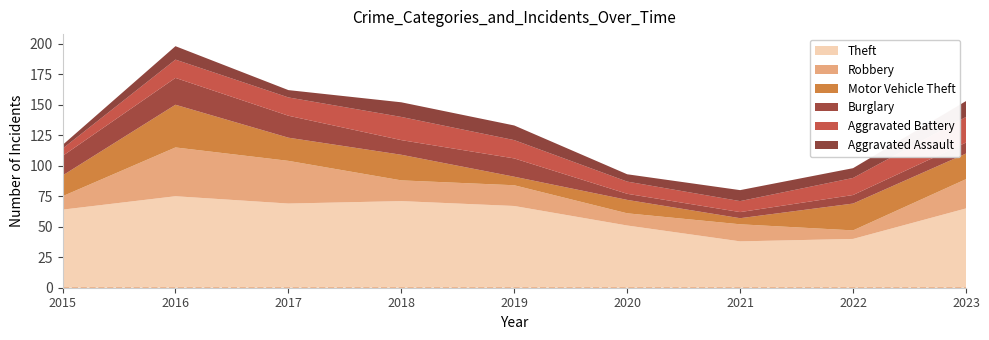

Reading left to right, transcribe all the data shown in this chart.

Theft: 2015=64	2016=75	2017=69	2018=71	2019=67	2020=51	2021=38	2022=40	2023=65
Robbery: 2015=11	2016=40	2017=35	2018=17	2019=17	2020=10	2021=14	2022=7	2023=24
Motor Vehicle Theft: 2015=17	2016=35	2017=19	2018=21	2019=7	2020=11	2021=5	2022=22	2023=21
Burglary: 2015=16	2016=22	2017=18	2018=12	2019=15	2020=5	2021=5	2022=7	2023=9
Aggravated Battery: 2015=6	2016=15	2017=15	2018=19	2019=15	2020=10	2021=9	2022=14	2023=21
Aggravated Assault: 2015=3	2016=11	2017=6	2018=12	2019=12	2020=6	2021=9	2022=8	2023=13